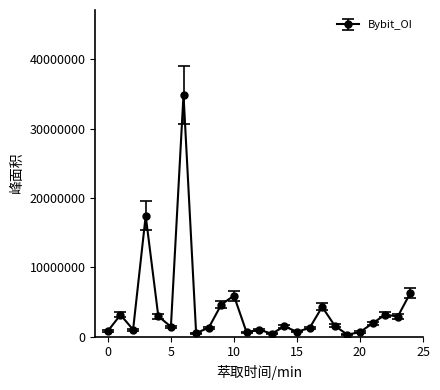

What is the difference between the maximum and second lowest values?

34457083